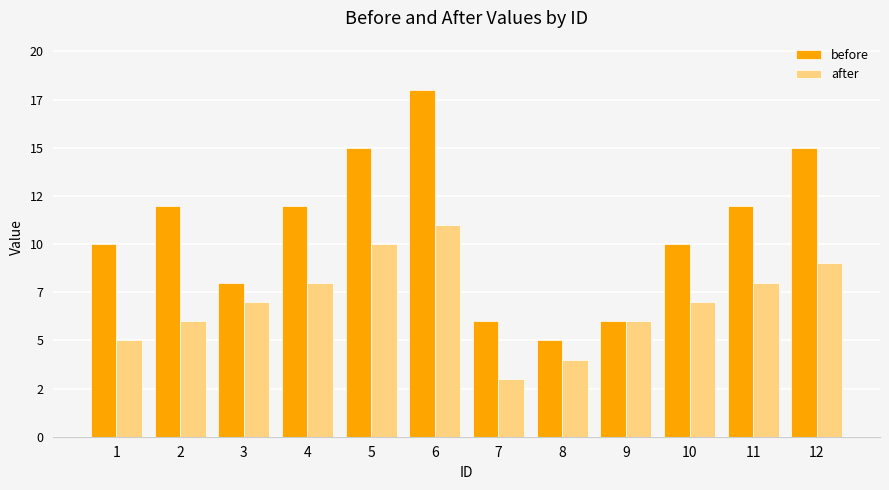

What is the difference between the after values at 10 and 2?

1